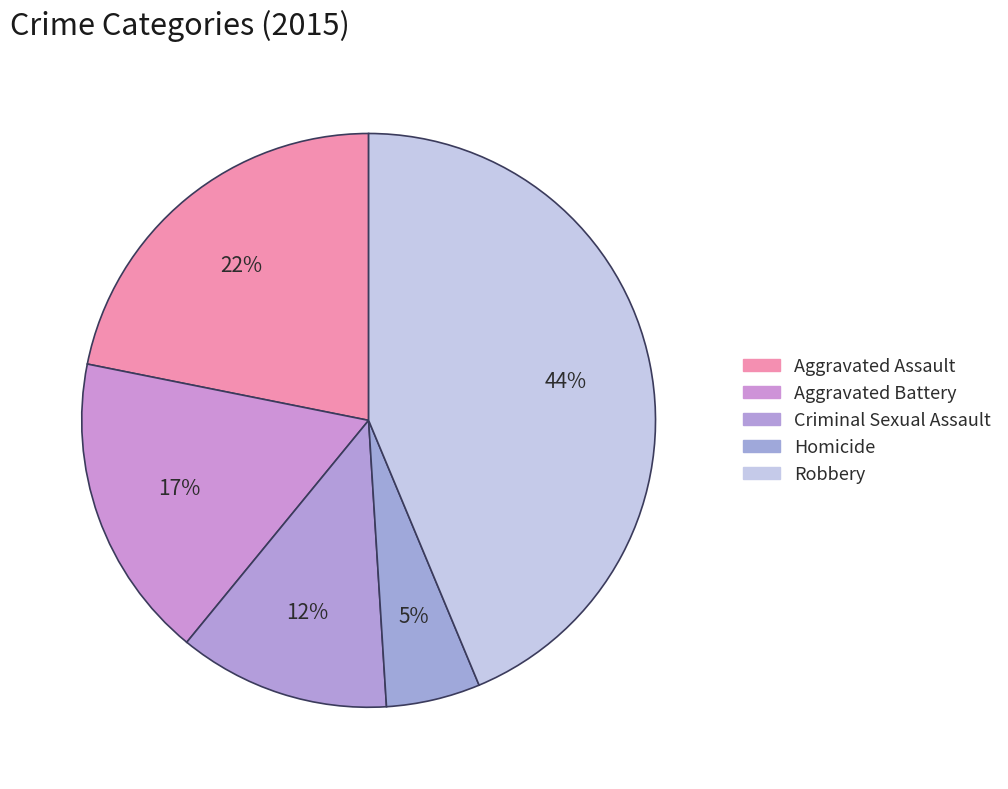

What percentage is the Aggravated Battery slice, to the nearest percent?

17%